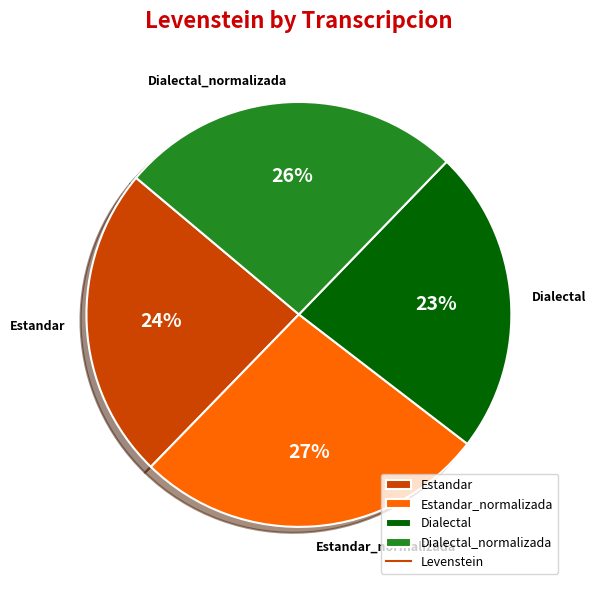

To the nearest percent, what is the average slice percentage?

25%